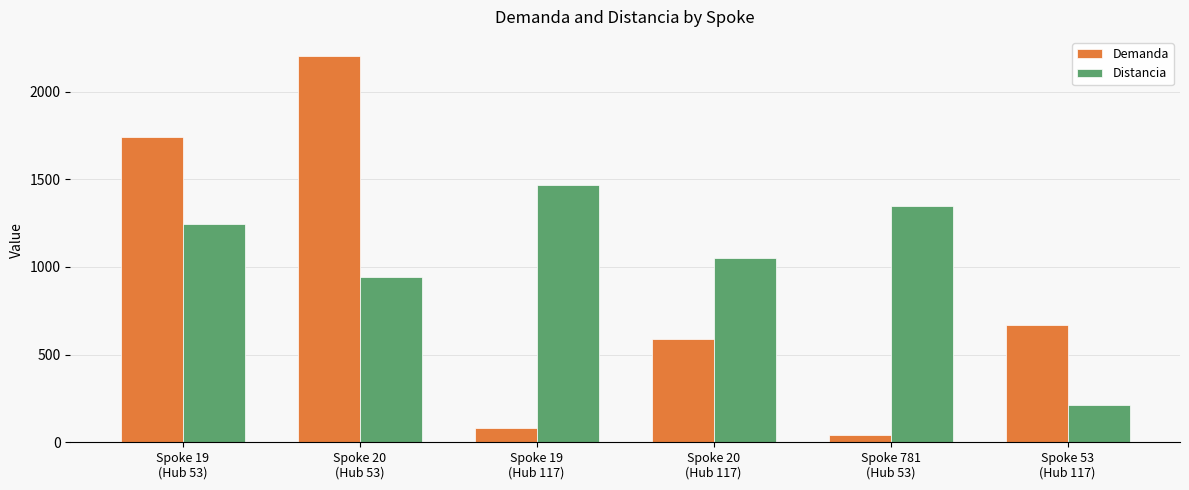

What value does the Demanda series have at Spoke 53
(Hub 117)?

669.0